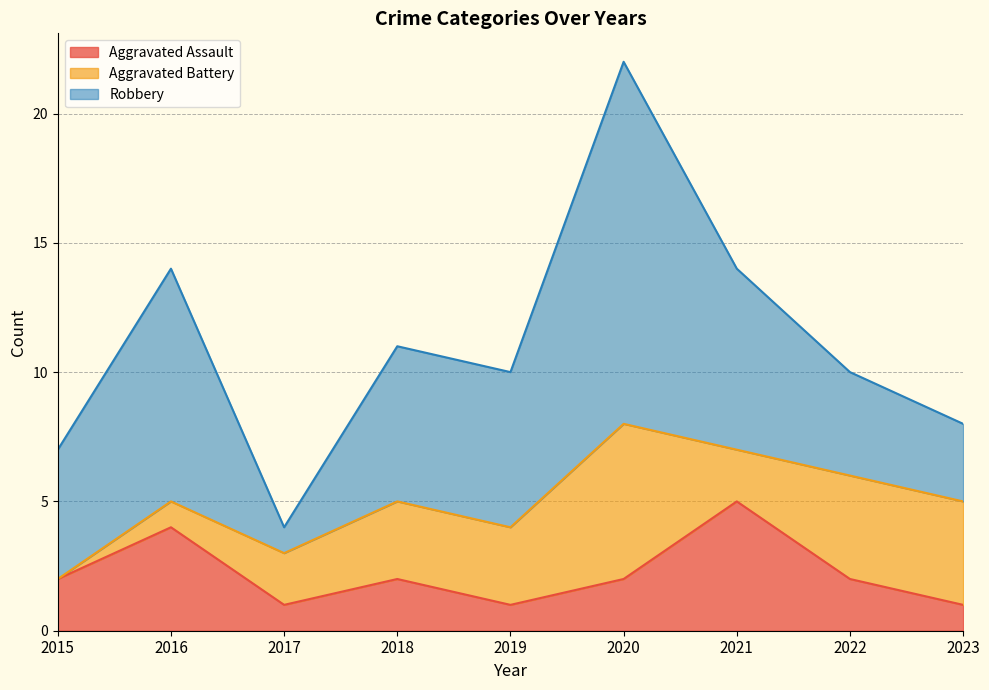

Is it true that Robbery equals 10 at 2021?

False